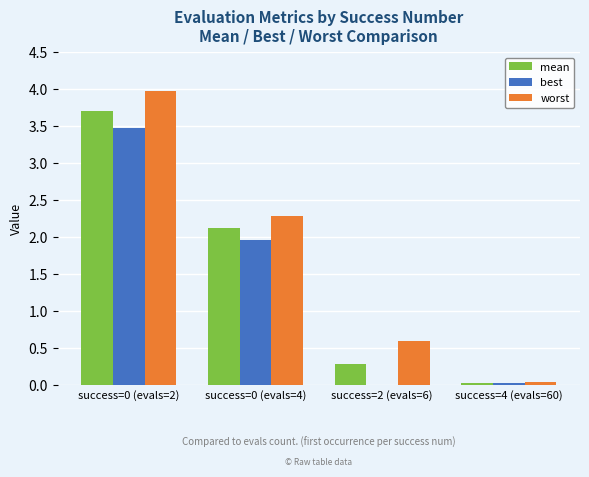

Is it true that worst equals 0.0 at success=4 (evals=60)?

True